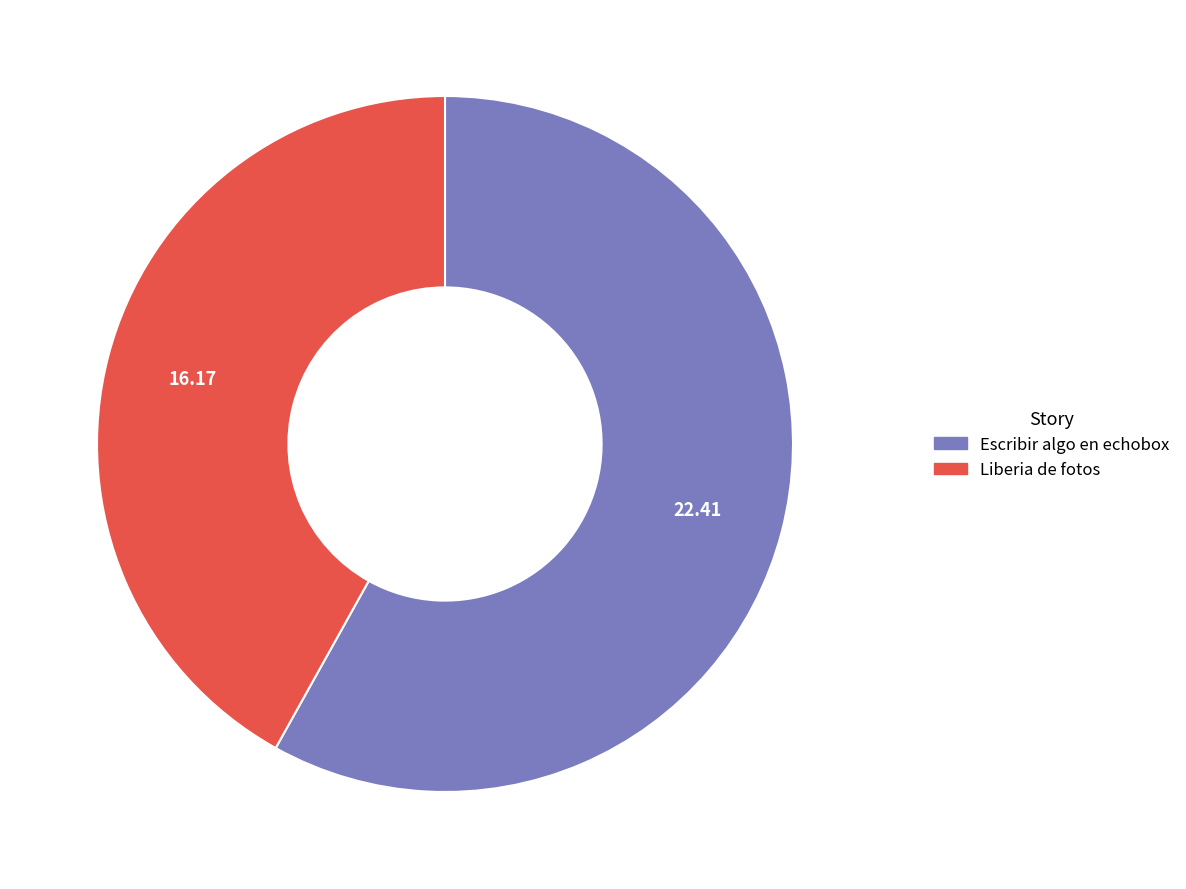

Does Escribir algo en echobox represent more than half of the total?

Yes